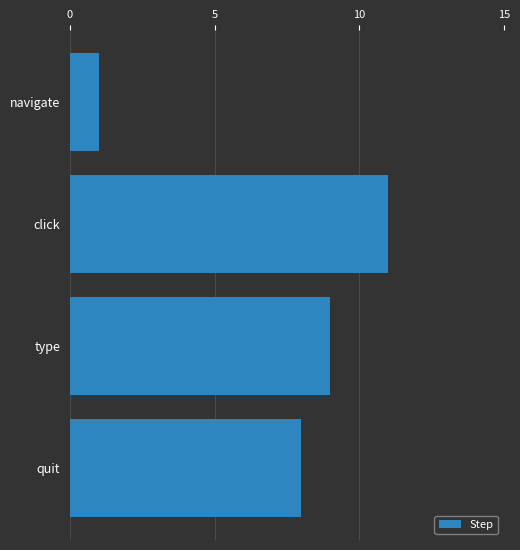

What is the approximate value at quit?

8